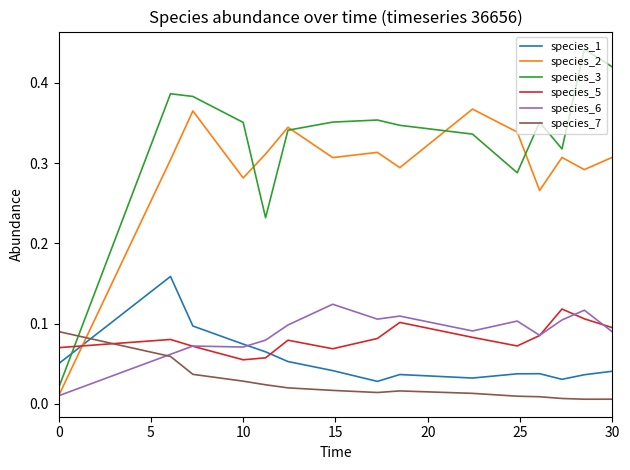

After their last crossing, which series has the higher values: species_3 or species_1?

species_3